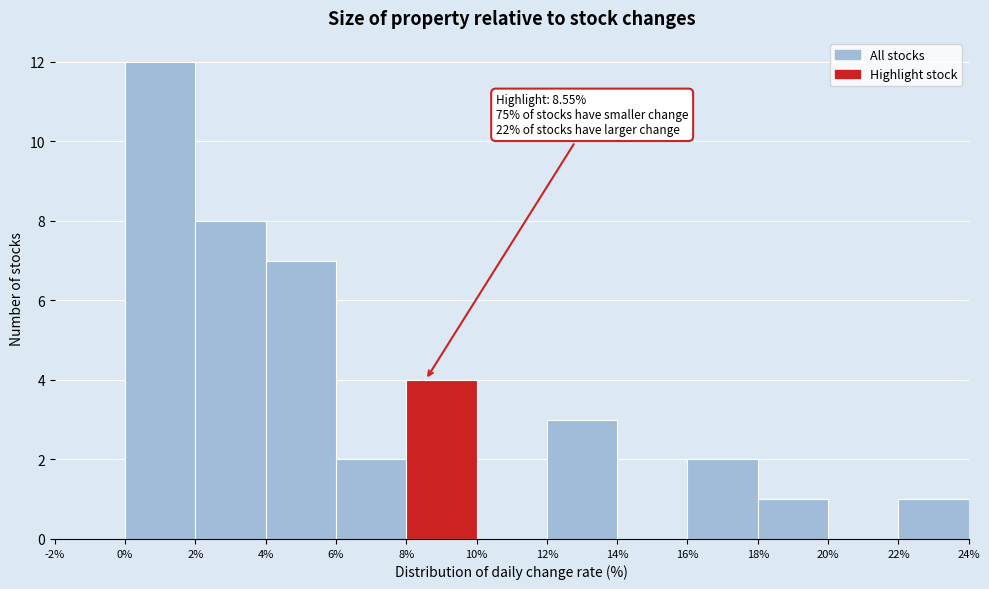

Which range on the x-axis has the tallest bar?

0% to 2%